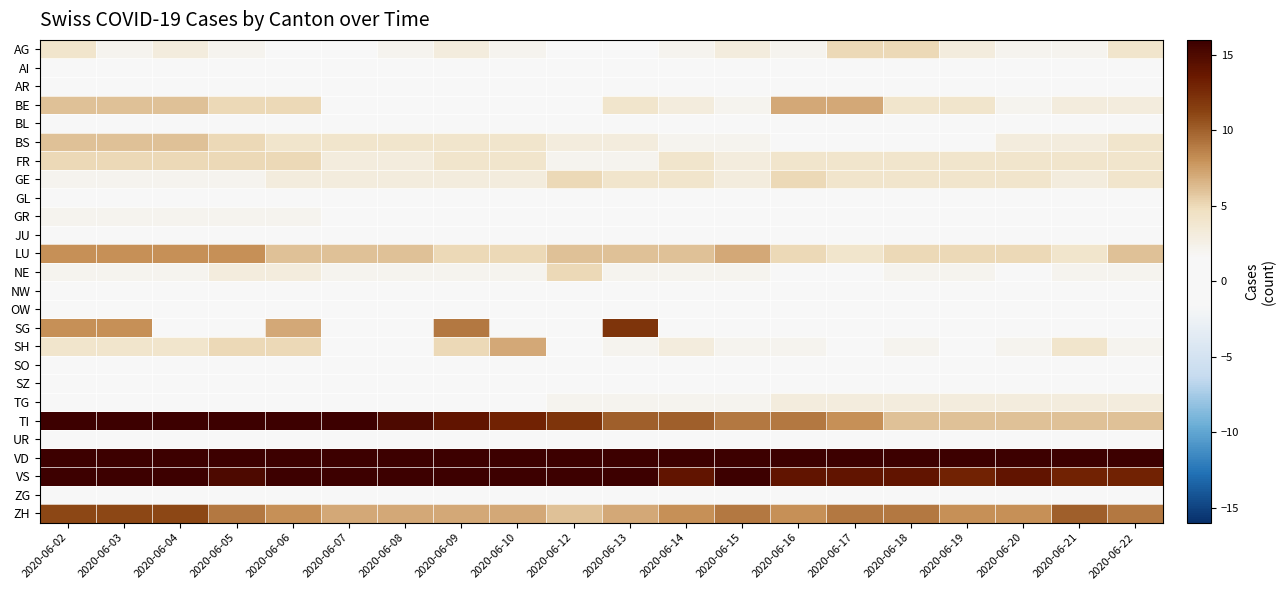

Reading left to right, list all the values displayed in this chart.

AG: 2020-06-02=4	2020-06-03=2	2020-06-04=3	2020-06-05=2	2020-06-06=1	2020-06-07=1	2020-06-08=2	2020-06-09=3	2020-06-10=2	2020-06-12=1	2020-06-13=1	2020-06-14=2	2020-06-15=3	2020-06-16=2	2020-06-17=5	2020-06-18=5	2020-06-19=3	2020-06-20=2	2020-06-21=2	2020-06-22=4
AI: 2020-06-02=0	2020-06-03=0	2020-06-04=0	2020-06-05=0	2020-06-06=0	2020-06-07=0	2020-06-08=0	2020-06-09=0	2020-06-10=0	2020-06-12=0	2020-06-13=0	2020-06-14=0	2020-06-15=0	2020-06-16=0	2020-06-17=0	2020-06-18=0	2020-06-19=0	2020-06-20=0	2020-06-21=0	2020-06-22=0
AR: 2020-06-02=1	2020-06-03=1	2020-06-04=1	2020-06-05=1	2020-06-06=0	2020-06-07=0	2020-06-08=0	2020-06-09=1	2020-06-10=0	2020-06-12=0	2020-06-13=0	2020-06-14=1	2020-06-15=0	2020-06-16=0	2020-06-17=1	2020-06-18=0	2020-06-19=1	2020-06-20=1	2020-06-21=0	2020-06-22=1
BE: 2020-06-02=6	2020-06-03=6	2020-06-04=6	2020-06-05=5	2020-06-06=5	2020-06-07=1	2020-06-08=1	2020-06-09=1	2020-06-10=1	2020-06-12=1	2020-06-13=4	2020-06-14=3	2020-06-15=2	2020-06-16=7	2020-06-17=7	2020-06-18=4	2020-06-19=4	2020-06-20=2	2020-06-21=3	2020-06-22=3
BL: 2020-06-02=0	2020-06-03=0	2020-06-04=0	2020-06-05=0	2020-06-06=0	2020-06-07=0	2020-06-08=0	2020-06-09=0	2020-06-10=0	2020-06-12=0	2020-06-13=0	2020-06-14=0	2020-06-15=0	2020-06-16=0	2020-06-17=0	2020-06-18=0	2020-06-19=0	2020-06-20=1	2020-06-21=1	2020-06-22=1
BS: 2020-06-02=6	2020-06-03=6	2020-06-04=6	2020-06-05=5	2020-06-06=4	2020-06-07=4	2020-06-08=4	2020-06-09=4	2020-06-10=4	2020-06-12=3	2020-06-13=3	2020-06-14=2	2020-06-15=2	2020-06-16=1	2020-06-17=1	2020-06-18=1	2020-06-19=1	2020-06-20=3	2020-06-21=3	2020-06-22=4
FR: 2020-06-02=5	2020-06-03=5	2020-06-04=5	2020-06-05=5	2020-06-06=5	2020-06-07=3	2020-06-08=3	2020-06-09=4	2020-06-10=4	2020-06-12=2	2020-06-13=2	2020-06-14=4	2020-06-15=3	2020-06-16=4	2020-06-17=4	2020-06-18=4	2020-06-19=4	2020-06-20=4	2020-06-21=4	2020-06-22=4
GE: 2020-06-02=2	2020-06-03=2	2020-06-04=2	2020-06-05=2	2020-06-06=3	2020-06-07=3	2020-06-08=3	2020-06-09=3	2020-06-10=3	2020-06-12=5	2020-06-13=4	2020-06-14=4	2020-06-15=3	2020-06-16=5	2020-06-17=4	2020-06-18=4	2020-06-19=4	2020-06-20=4	2020-06-21=3	2020-06-22=4
GL: 2020-06-02=0	2020-06-03=0	2020-06-04=0	2020-06-05=0	2020-06-06=0	2020-06-07=0	2020-06-08=0	2020-06-09=0	2020-06-10=0	2020-06-12=0	2020-06-13=0	2020-06-14=0	2020-06-15=0	2020-06-16=0	2020-06-17=0	2020-06-18=0	2020-06-19=0	2020-06-20=0	2020-06-21=0	2020-06-22=0
GR: 2020-06-02=2	2020-06-03=2	2020-06-04=2	2020-06-05=2	2020-06-06=2	2020-06-07=1	2020-06-08=0	2020-06-09=0	2020-06-10=0	2020-06-12=0	2020-06-13=0	2020-06-14=0	2020-06-15=0	2020-06-16=0	2020-06-17=0	2020-06-18=1	2020-06-19=1	2020-06-20=1	2020-06-21=0	2020-06-22=0
JU: 2020-06-02=1	2020-06-03=1	2020-06-04=1	2020-06-05=1	2020-06-06=1	2020-06-07=1	2020-06-08=1	2020-06-09=1	2020-06-10=1	2020-06-12=1	2020-06-13=1	2020-06-14=1	2020-06-15=1	2020-06-16=1	2020-06-17=1	2020-06-18=1	2020-06-19=1	2020-06-20=1	2020-06-21=1	2020-06-22=1
LU: 2020-06-02=8	2020-06-03=8	2020-06-04=8	2020-06-05=8	2020-06-06=6	2020-06-07=6	2020-06-08=6	2020-06-09=5	2020-06-10=5	2020-06-12=6	2020-06-13=6	2020-06-14=6	2020-06-15=7	2020-06-16=5	2020-06-17=4	2020-06-18=5	2020-06-19=5	2020-06-20=5	2020-06-21=4	2020-06-22=6
NE: 2020-06-02=2	2020-06-03=2	2020-06-04=2	2020-06-05=3	2020-06-06=3	2020-06-07=2	2020-06-08=2	2020-06-09=2	2020-06-10=2	2020-06-12=5	2020-06-13=2	2020-06-14=2	2020-06-15=2	2020-06-16=1	2020-06-17=1	2020-06-18=2	2020-06-19=2	2020-06-20=1	2020-06-21=2	2020-06-22=2
NW: 2020-06-02=1	2020-06-03=0	2020-06-04=0	2020-06-05=0	2020-06-06=0	2020-06-07=0	2020-06-08=0	2020-06-09=0	2020-06-10=0	2020-06-12=0	2020-06-13=0	2020-06-14=0	2020-06-15=0	2020-06-16=0	2020-06-17=0	2020-06-18=0	2020-06-19=0	2020-06-20=0	2020-06-21=0	2020-06-22=0
OW: 2020-06-02=0	2020-06-03=0	2020-06-04=0	2020-06-05=0	2020-06-06=0	2020-06-07=0	2020-06-08=0	2020-06-09=0	2020-06-10=0	2020-06-12=0	2020-06-13=0	2020-06-14=0	2020-06-15=0	2020-06-16=0	2020-06-17=0	2020-06-18=0	2020-06-19=0	2020-06-20=0	2020-06-21=0	2020-06-22=0
SG: 2020-06-02=8	2020-06-03=8	2020-06-04=0	2020-06-05=0	2020-06-06=7	2020-06-07=0	2020-06-08=0	2020-06-09=9	2020-06-10=0	2020-06-12=0	2020-06-13=12	2020-06-14=0	2020-06-15=0	2020-06-16=0	2020-06-17=0	2020-06-18=0	2020-06-19=0	2020-06-20=0	2020-06-21=0	2020-06-22=0
SH: 2020-06-02=4	2020-06-03=4	2020-06-04=4	2020-06-05=5	2020-06-06=5	2020-06-07=0	2020-06-08=0	2020-06-09=5	2020-06-10=7	2020-06-12=1	2020-06-13=2	2020-06-14=3	2020-06-15=2	2020-06-16=2	2020-06-17=0	2020-06-18=2	2020-06-19=1	2020-06-20=2	2020-06-21=4	2020-06-22=2
SO: 2020-06-02=0	2020-06-03=0	2020-06-04=0	2020-06-05=0	2020-06-06=0	2020-06-07=0	2020-06-08=0	2020-06-09=0	2020-06-10=0	2020-06-12=0	2020-06-13=0	2020-06-14=0	2020-06-15=0	2020-06-16=0	2020-06-17=0	2020-06-18=0	2020-06-19=0	2020-06-20=0	2020-06-21=0	2020-06-22=0
SZ: 2020-06-02=0	2020-06-03=0	2020-06-04=0	2020-06-05=0	2020-06-06=0	2020-06-07=0	2020-06-08=0	2020-06-09=0	2020-06-10=0	2020-06-12=0	2020-06-13=0	2020-06-14=0	2020-06-15=0	2020-06-16=0	2020-06-17=0	2020-06-18=0	2020-06-19=0	2020-06-20=0	2020-06-21=0	2020-06-22=0
TG: 2020-06-02=0	2020-06-03=0	2020-06-04=0	2020-06-05=0	2020-06-06=0	2020-06-07=0	2020-06-08=0	2020-06-09=0	2020-06-10=0	2020-06-12=2	2020-06-13=2	2020-06-14=2	2020-06-15=2	2020-06-16=3	2020-06-17=3	2020-06-18=3	2020-06-19=3	2020-06-20=3	2020-06-21=3	2020-06-22=3
TI: 2020-06-02=20	2020-06-03=26	2020-06-04=28	2020-06-05=30	2020-06-06=18	2020-06-07=17	2020-06-08=15	2020-06-09=14	2020-06-10=13	2020-06-12=12	2020-06-13=10	2020-06-14=10	2020-06-15=9	2020-06-16=9	2020-06-17=8	2020-06-18=6	2020-06-19=6	2020-06-20=6	2020-06-21=6	2020-06-22=6
UR: 2020-06-02=0	2020-06-03=0	2020-06-04=0	2020-06-05=0	2020-06-06=0	2020-06-07=0	2020-06-08=0	2020-06-09=0	2020-06-10=0	2020-06-12=0	2020-06-13=0	2020-06-14=0	2020-06-15=0	2020-06-16=0	2020-06-17=0	2020-06-18=0	2020-06-19=0	2020-06-20=0	2020-06-21=0	2020-06-22=0
VD: 2020-06-02=29	2020-06-03=31	2020-06-04=28	2020-06-05=31	2020-06-06=32	2020-06-07=32	2020-06-08=28	2020-06-09=28	2020-06-10=29	2020-06-12=28	2020-06-13=27	2020-06-14=27	2020-06-15=28	2020-06-16=27	2020-06-17=27	2020-06-18=27	2020-06-19=24	2020-06-20=22	2020-06-21=21	2020-06-22=23
VS: 2020-06-02=16	2020-06-03=16	2020-06-04=16	2020-06-05=15	2020-06-06=16	2020-06-07=16	2020-06-08=16	2020-06-09=16	2020-06-10=16	2020-06-12=16	2020-06-13=16	2020-06-14=14	2020-06-15=16	2020-06-16=14	2020-06-17=14	2020-06-18=14	2020-06-19=13	2020-06-20=14	2020-06-21=13	2020-06-22=13
ZG: 2020-06-02=0	2020-06-03=0	2020-06-04=0	2020-06-05=0	2020-06-06=0	2020-06-07=0	2020-06-08=0	2020-06-09=0	2020-06-10=0	2020-06-12=0	2020-06-13=1	2020-06-14=1	2020-06-15=1	2020-06-16=1	2020-06-17=1	2020-06-18=1	2020-06-19=0	2020-06-20=0	2020-06-21=0	2020-06-22=0
ZH: 2020-06-02=11	2020-06-03=11	2020-06-04=11	2020-06-05=9	2020-06-06=8	2020-06-07=7	2020-06-08=7	2020-06-09=7	2020-06-10=7	2020-06-12=6	2020-06-13=7	2020-06-14=8	2020-06-15=9	2020-06-16=8	2020-06-17=9	2020-06-18=9	2020-06-19=8	2020-06-20=8	2020-06-21=10	2020-06-22=9